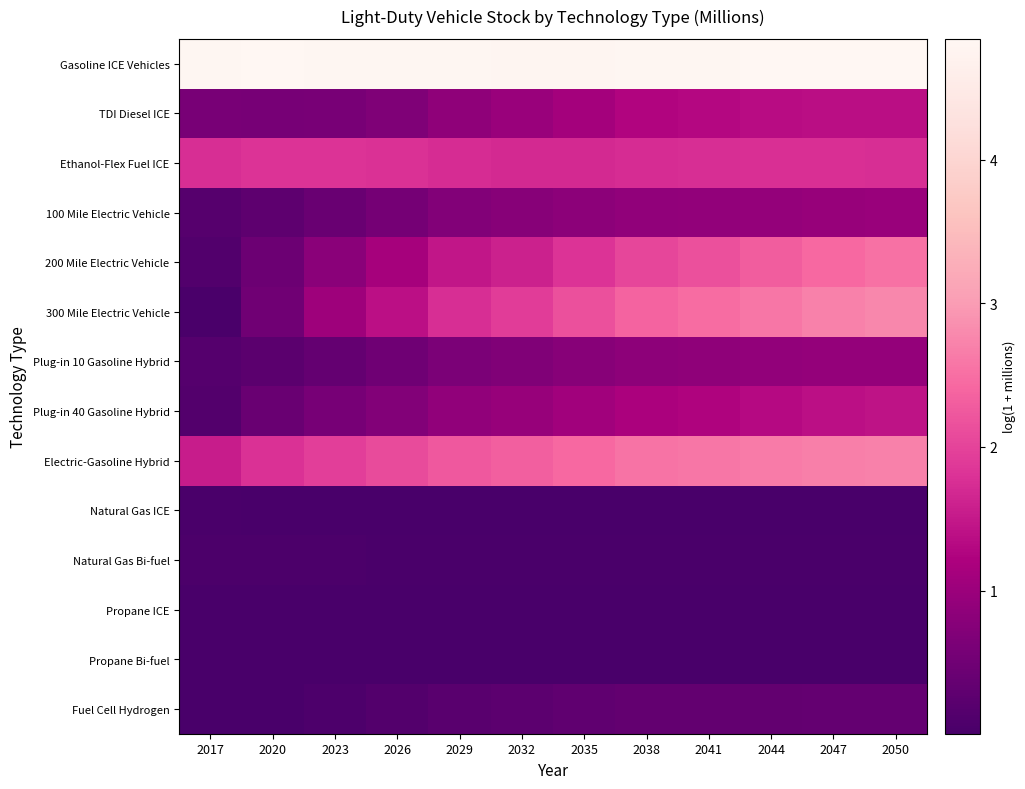

Rank the series at 2050 from lowest to highest value.

Propane ICE, Propane Bi-fuel, Natural Gas ICE, Natural Gas Bi-fuel, Fuel Cell Hydrogen, Plug-in 10 Gasoline Hybrid, 100 Mile Electric Vehicle, TDI Diesel ICE, Plug-in 40 Gasoline Hybrid, Ethanol-Flex Fuel ICE, 200 Mile Electric Vehicle, Electric-Gasoline Hybrid, 300 Mile Electric Vehicle, Gasoline ICE Vehicles